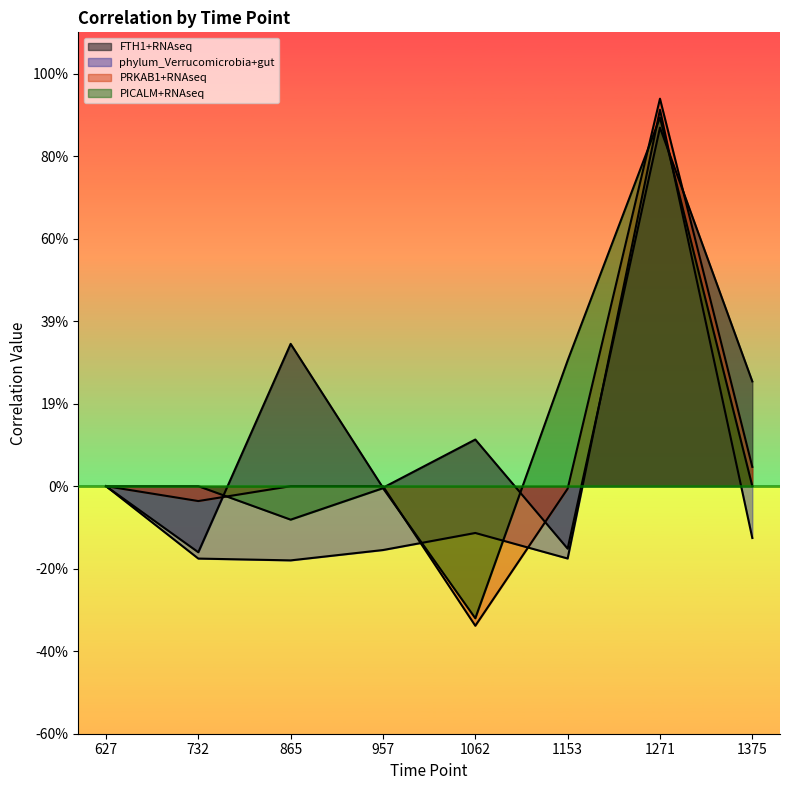

Between which two adjacent categories do PICALM+RNAseq and phylum_Verrucomicrobia+gut first intersect?

957 and 1062